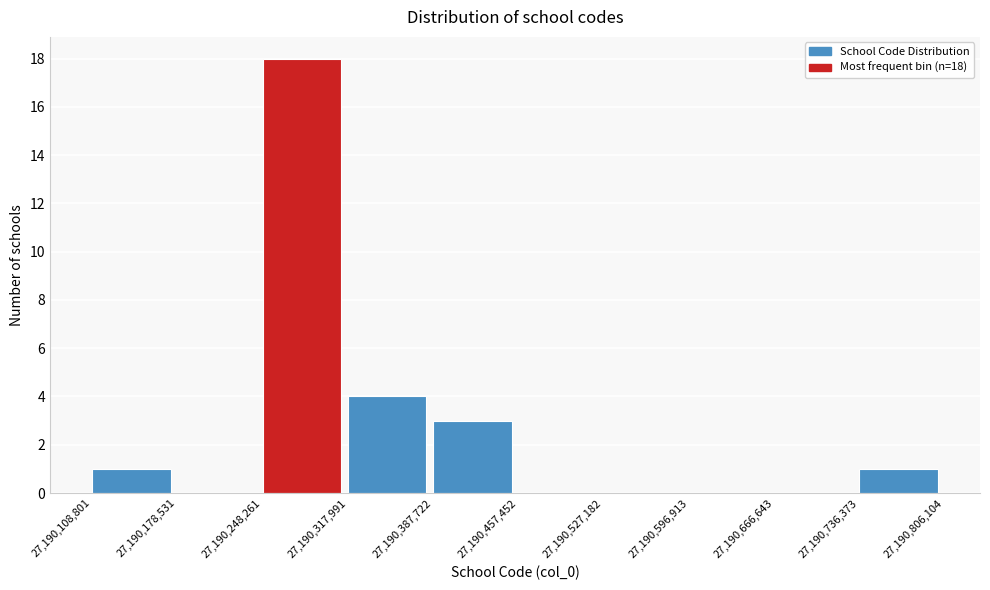

Over which range of the x-axis is the bar tallest?

27,190,248,261 to 27,190,317,991